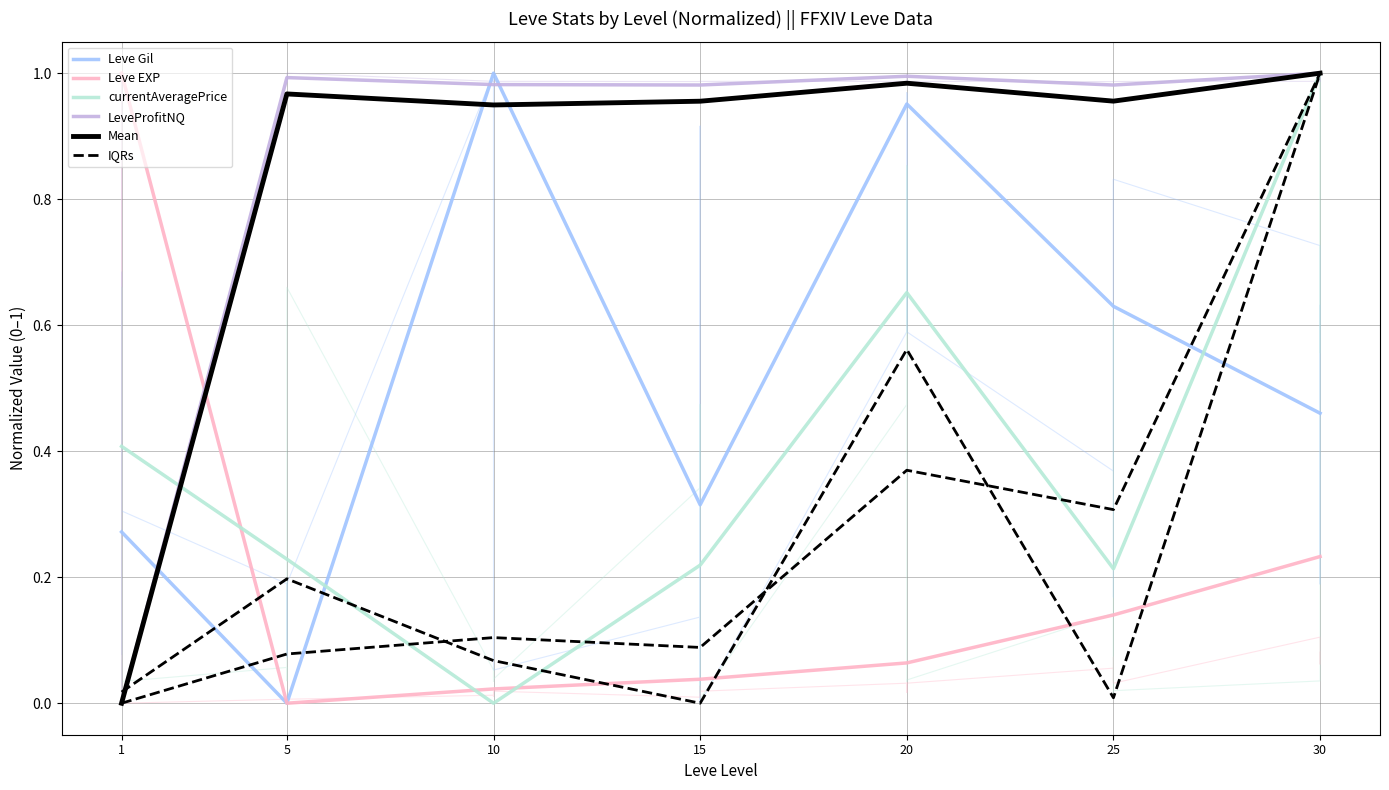

Which category has the highest value in the Leve Gil series?

10